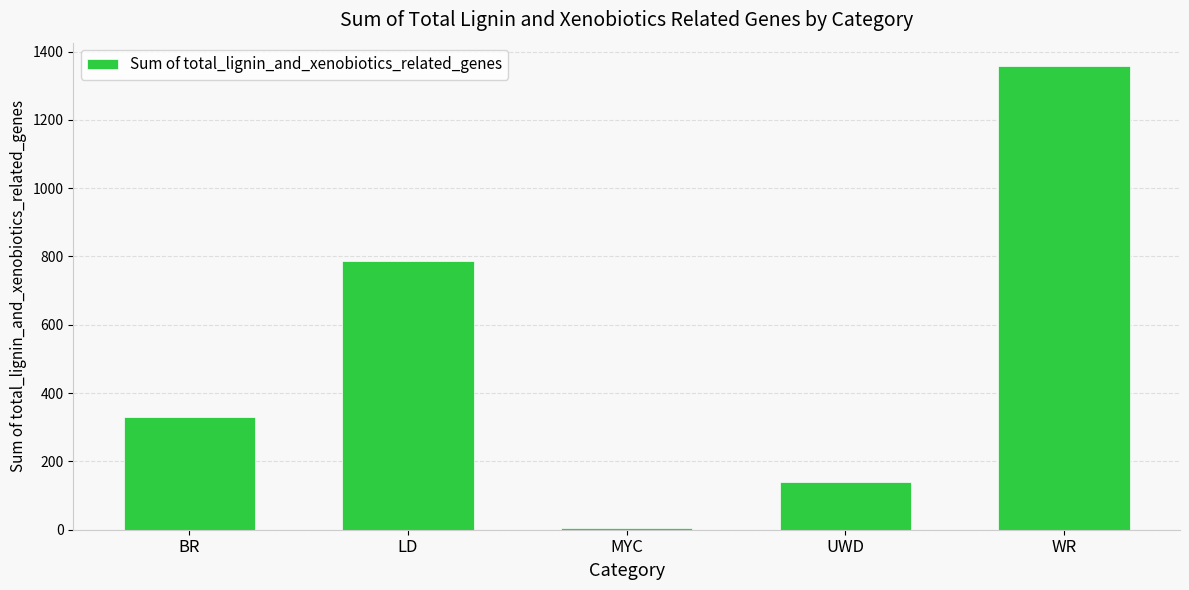

What is the difference between the second highest and minimum values?

782